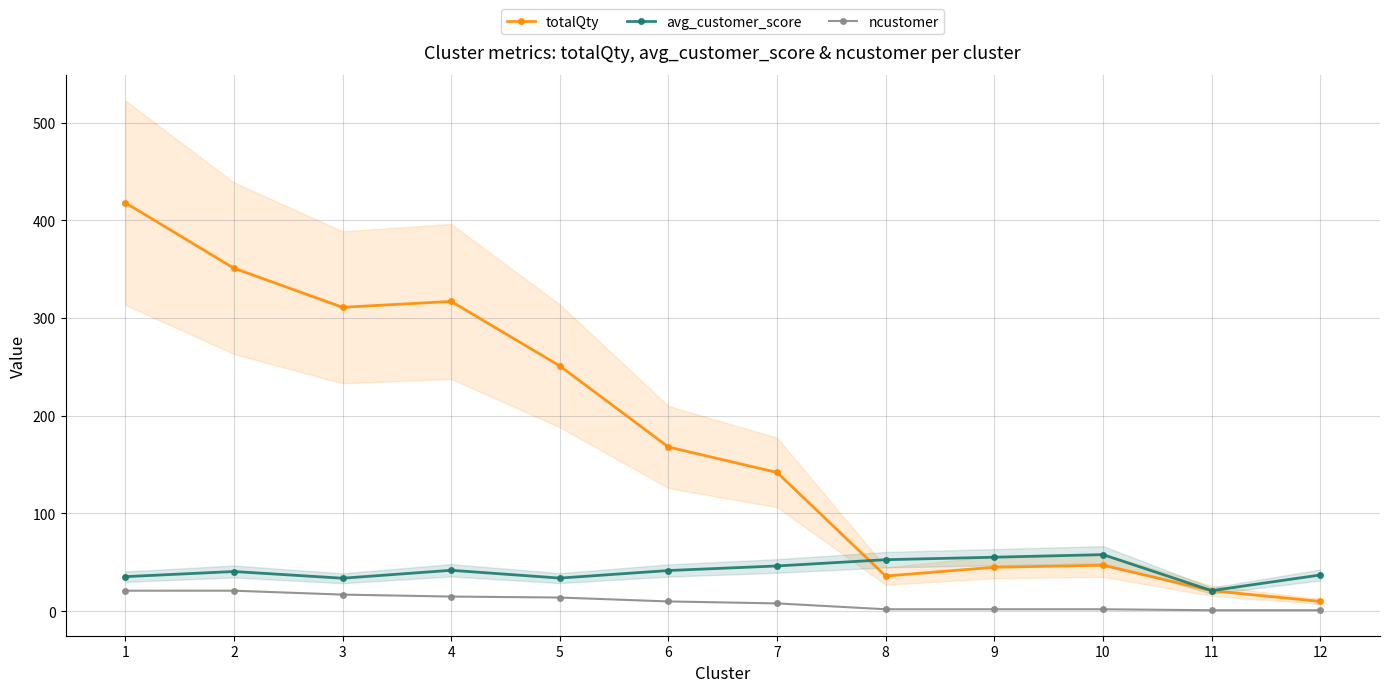

Count the number of data series in this chart.

3